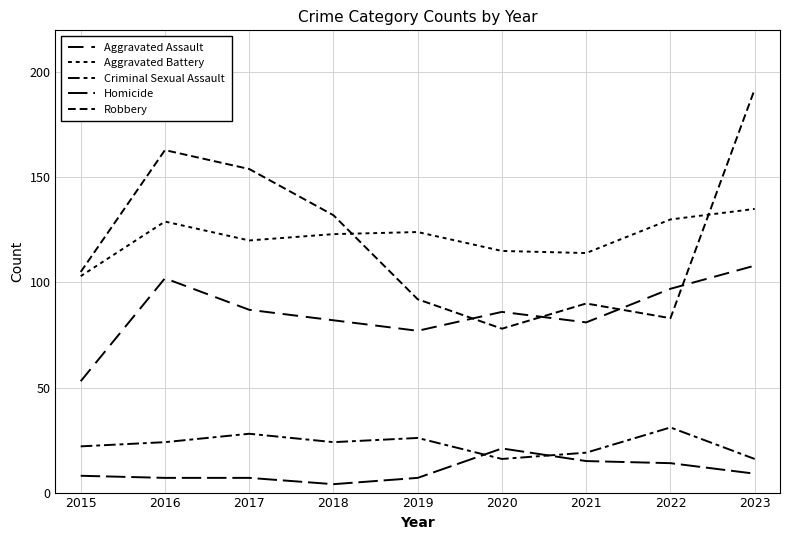

Does the chart display data point markers on the line(s)?

No